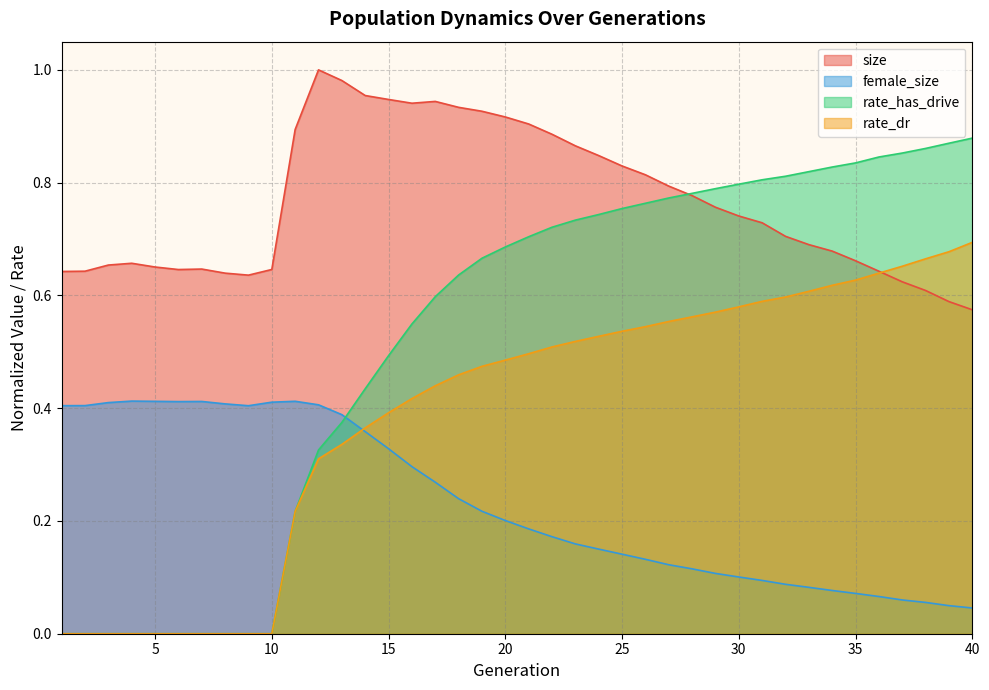

True or false: size and female_size intersect in this chart.

False